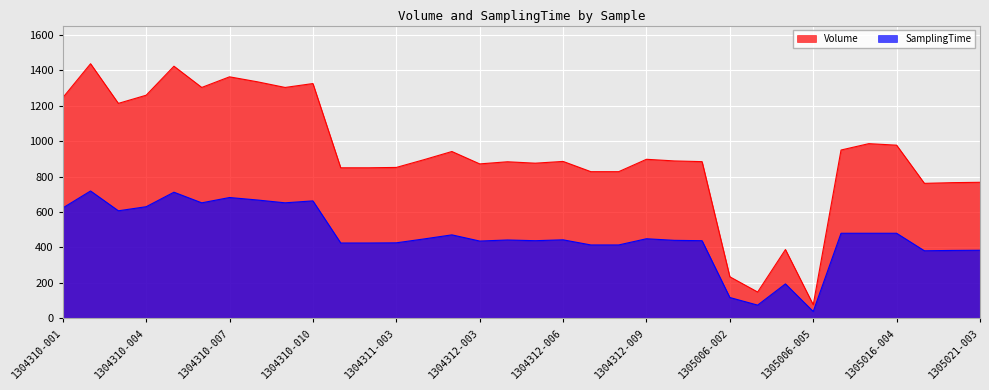

In Volume, how many points are lower than both neighbors (excluding endpoints)?

8